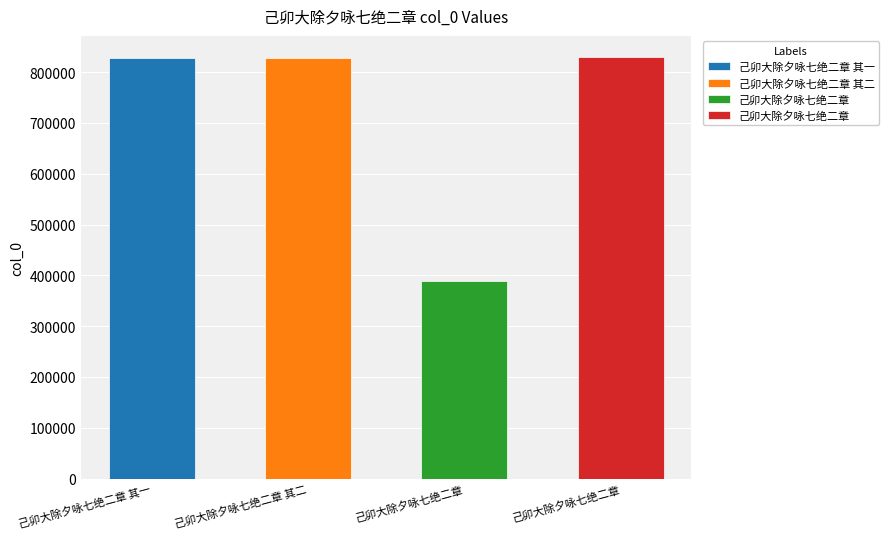

List the labels in order of value, largest first.

己卯大除夕咏七绝二章, 己卯大除夕咏七绝二章 其二, 己卯大除夕咏七绝二章 其一, 己卯大除夕咏七绝二章